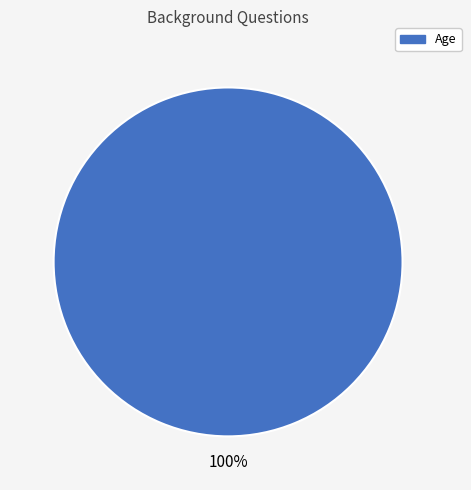

Is there a majority slice in this chart?

Yes